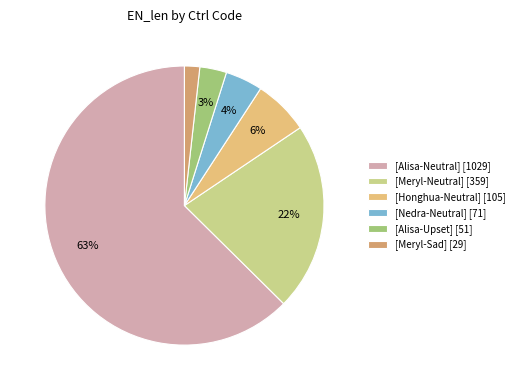

What percentage is the [Alisa-Neutral] slice, to the nearest percent?

63%